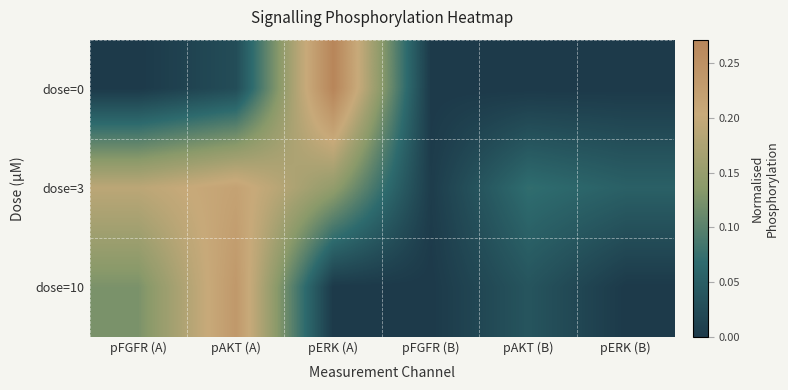

Which series has the largest range (max minus min)?

dose=0